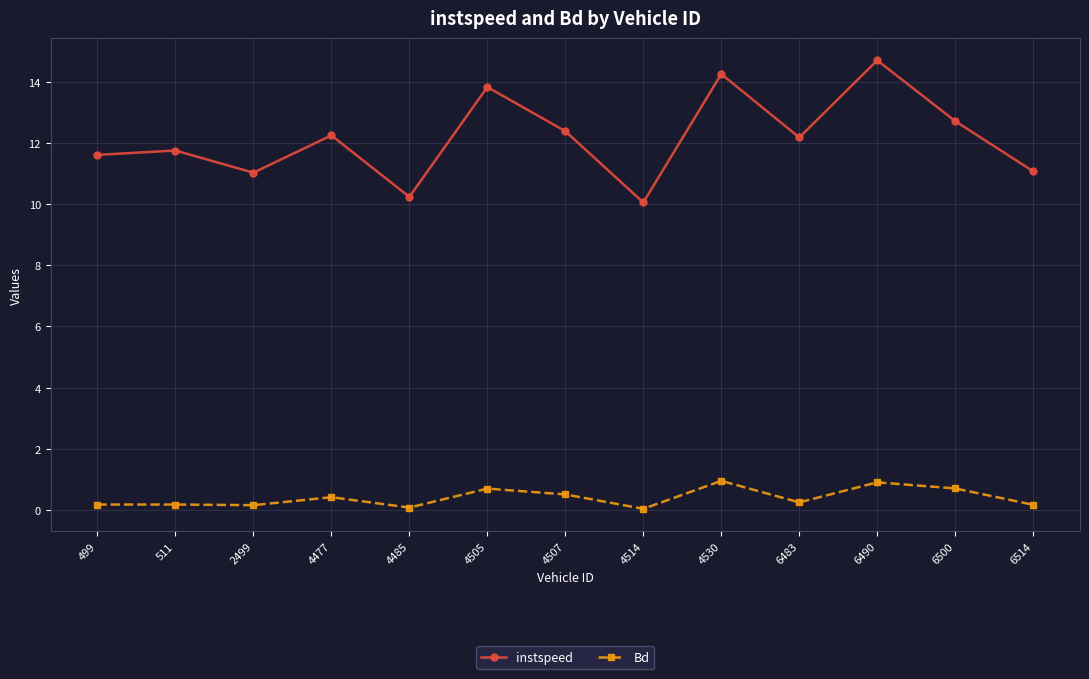

How many interior local valleys does the instspeed series have?

4